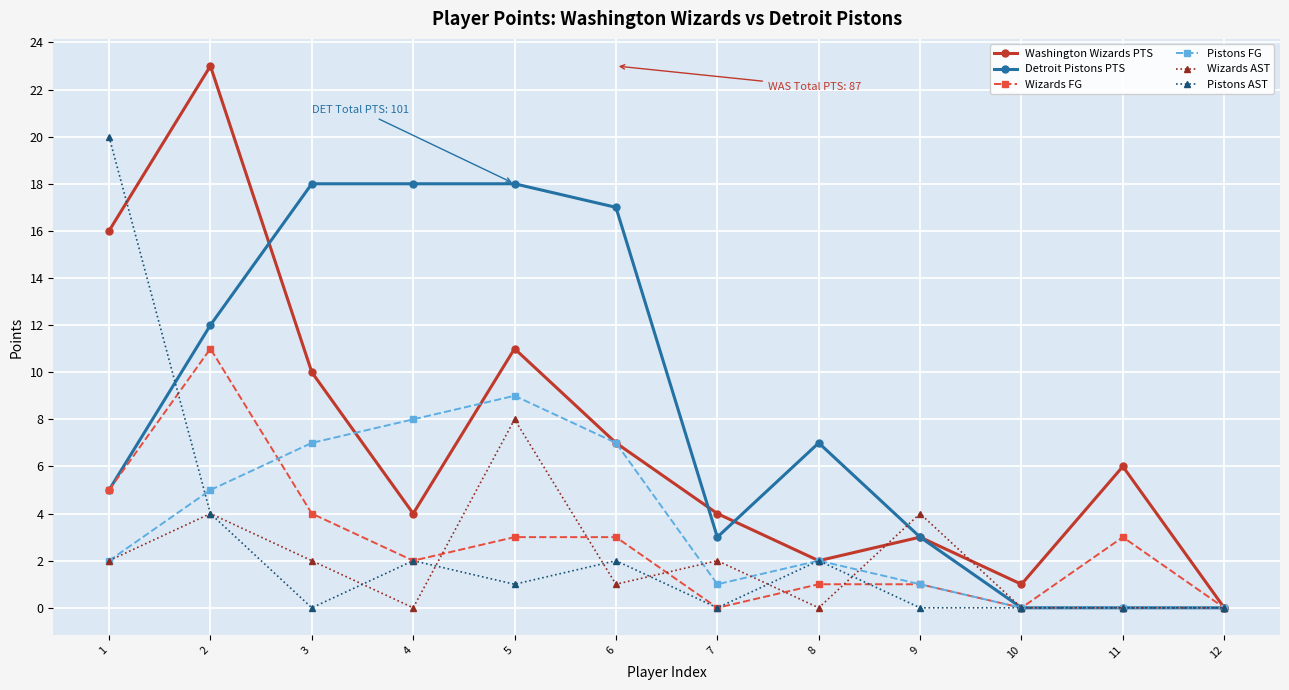

At which category is the sum across all series the highest?

2